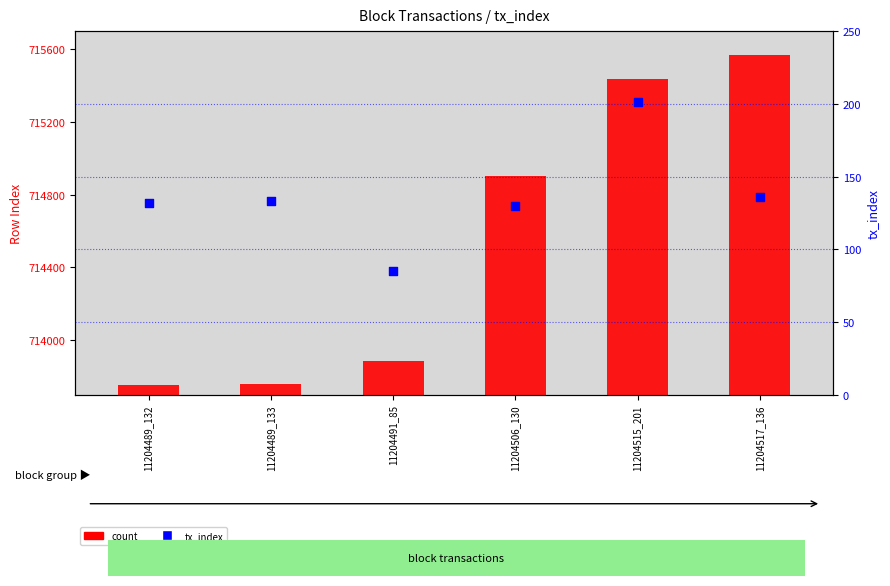

What is the total value across all series at 11204517_136?

715702